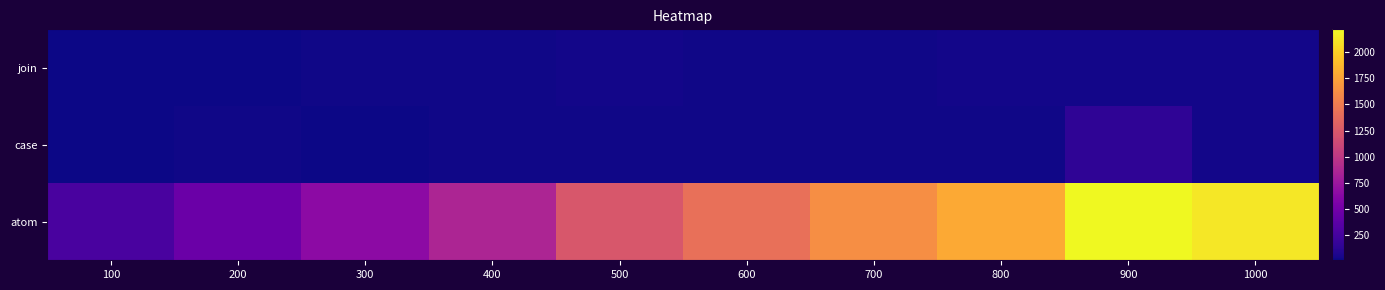

What is the total value across all series at 500?

1291